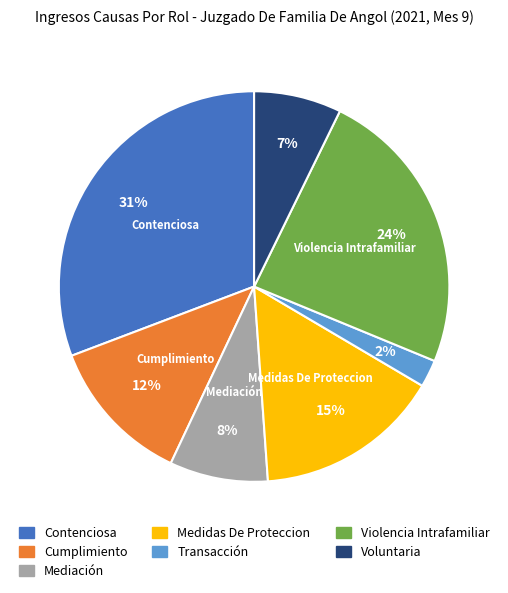

Does Mediación account for over 50% of the chart?

No